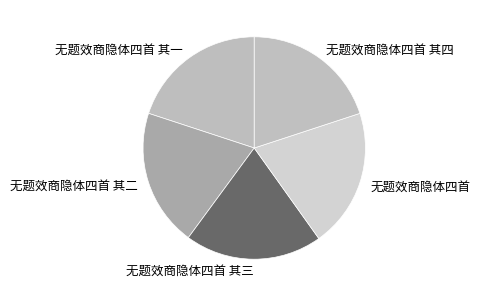

Approximately how many times larger is the value at 无题效商隐体四首 compared to 无题效商隐体四首 其一?

1.0